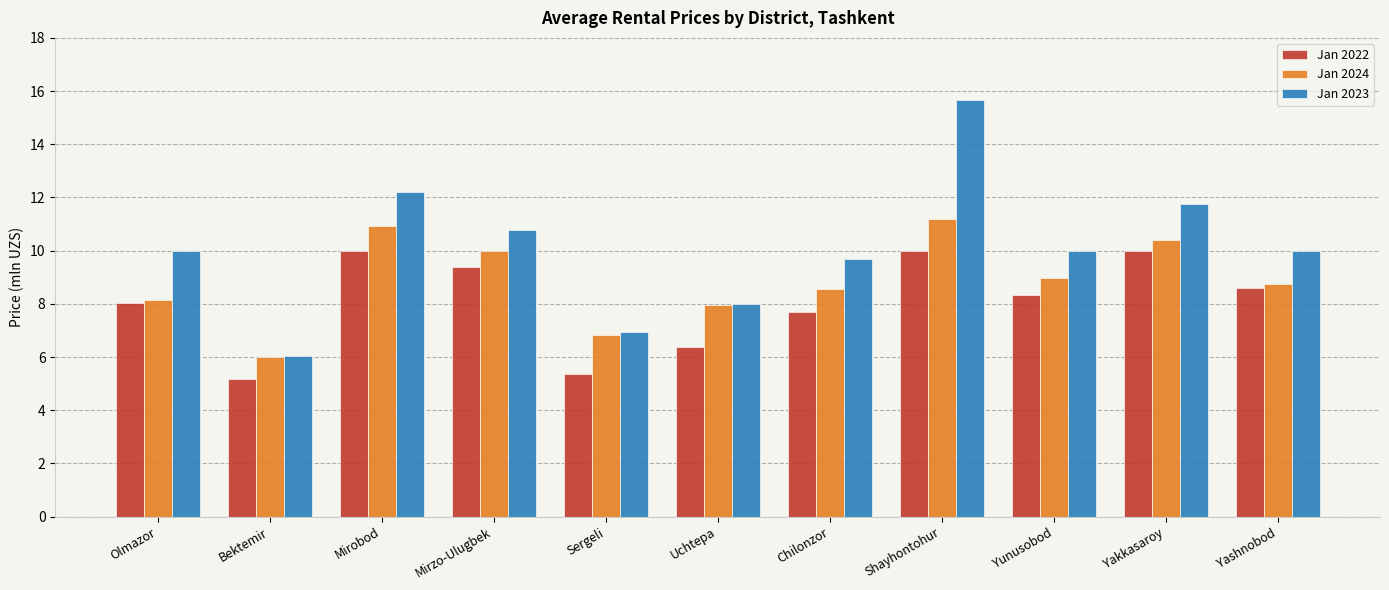

Which category has the highest value across all series?

Shayhontohur